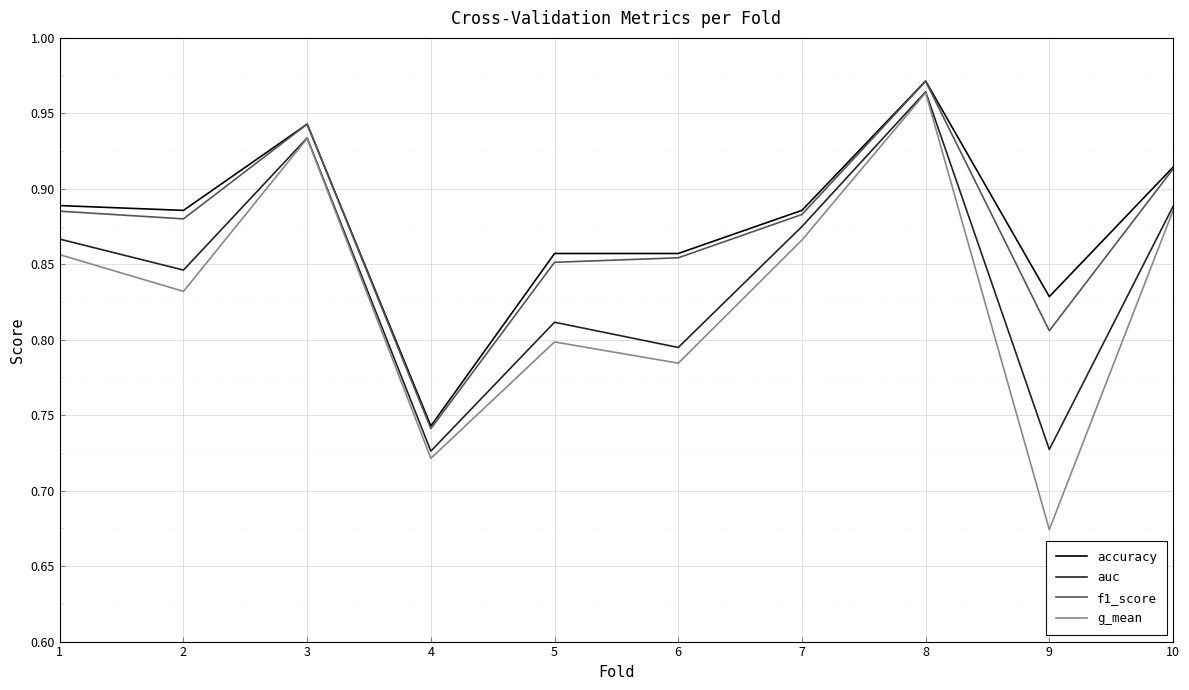

At which category is the sum across all series the highest?

8